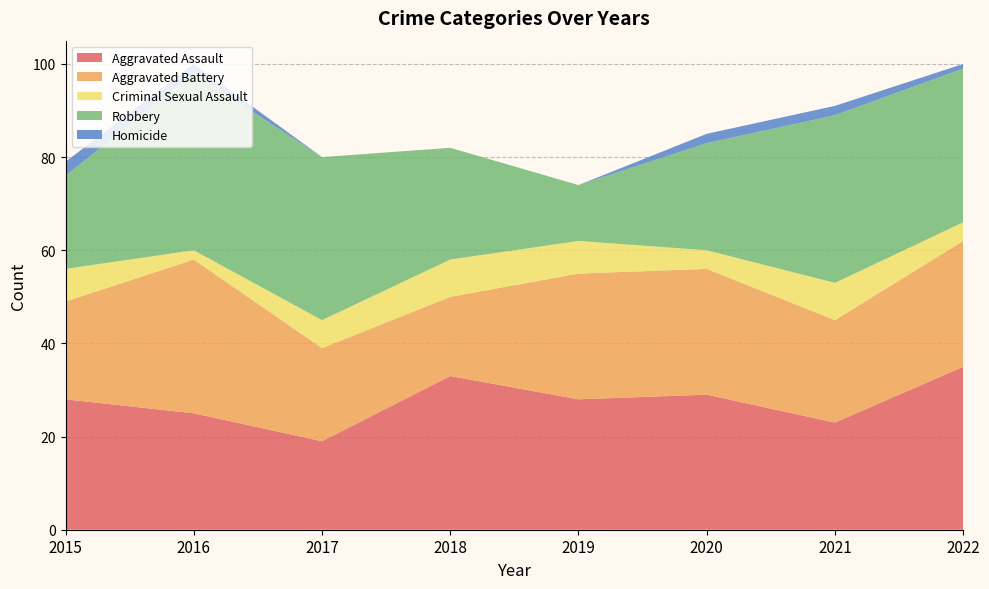

Reading left to right, list all the values displayed in this chart.

Aggravated Assault: 2015=28	2016=25	2017=19	2018=33	2019=28	2020=29	2021=23	2022=35
Aggravated Battery: 2015=21	2016=33	2017=20	2018=17	2019=27	2020=27	2021=22	2022=27
Criminal Sexual Assault: 2015=7	2016=2	2017=6	2018=8	2019=7	2020=4	2021=8	2022=4
Robbery: 2015=20	2016=38	2017=35	2018=24	2019=12	2020=23	2021=36	2022=33
Homicide: 2015=3	2016=2	2017=0	2018=0	2019=0	2020=2	2021=2	2022=1